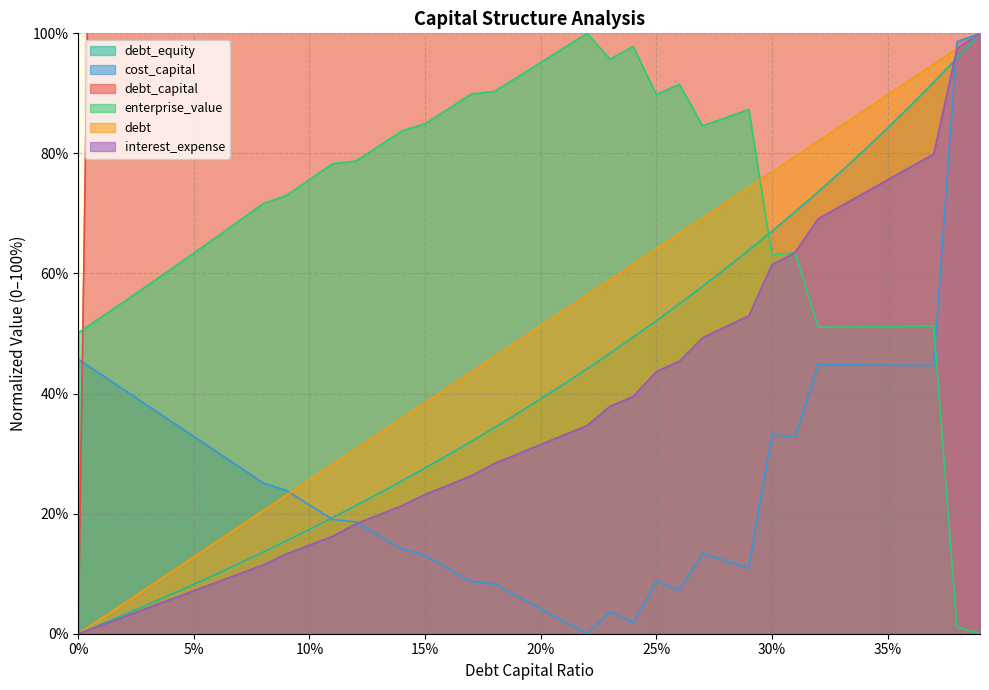

How many data points in cost_capital are above 23?

20